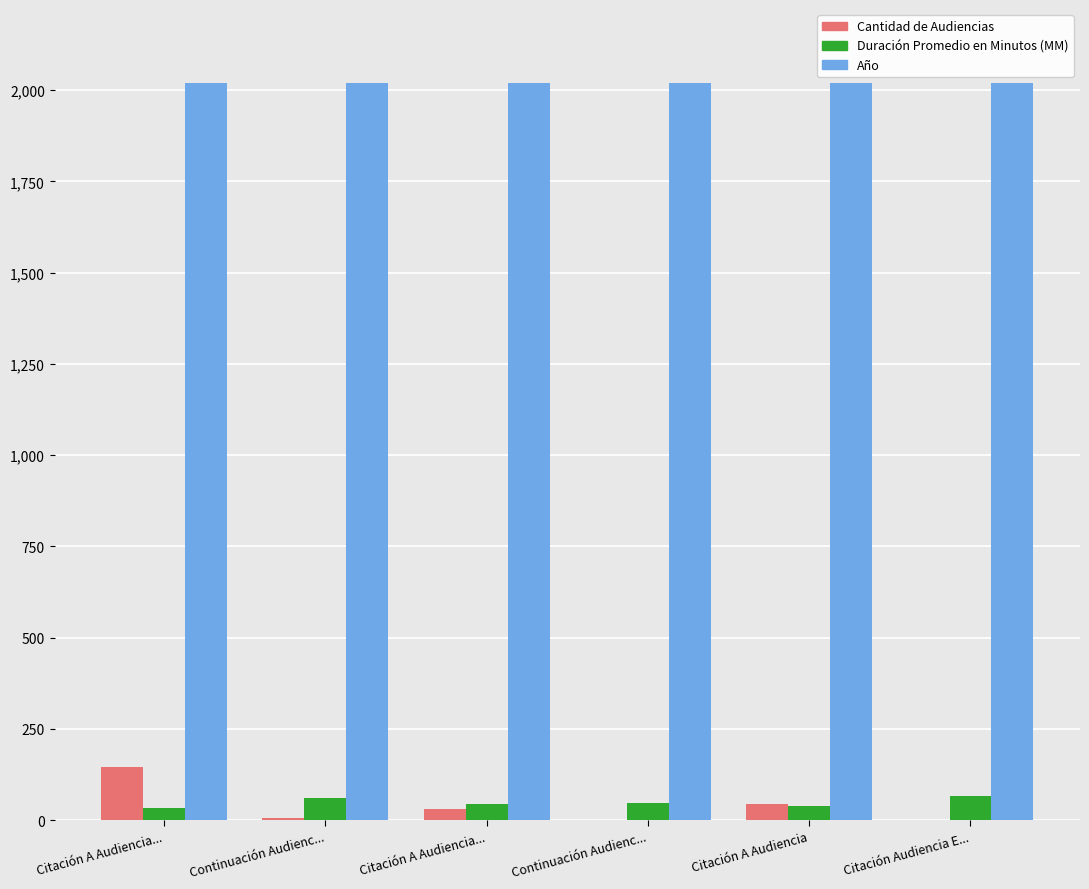

Rank the series by their maximum value, from highest to lowest.

Año, Cantidad de Audiencias, Duración Promedio en Minutos (MM)